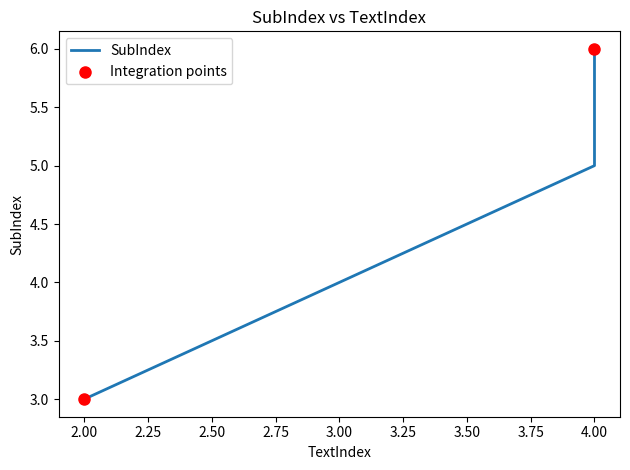

Approximately how many times larger is the value at 4 compared to 4?

0.8